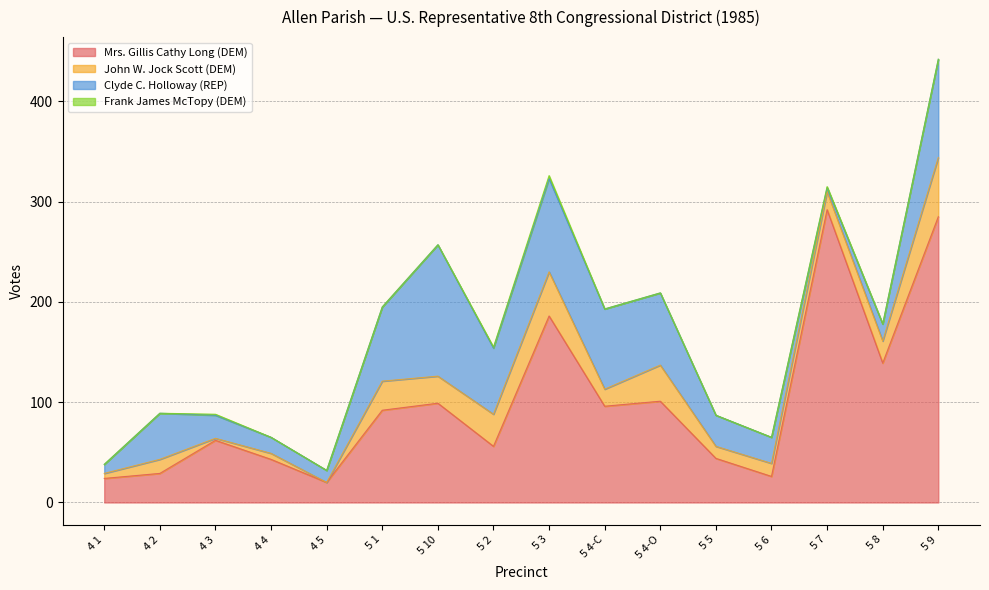

How many positive values does the Frank James McTopy (DEM) series have?

4